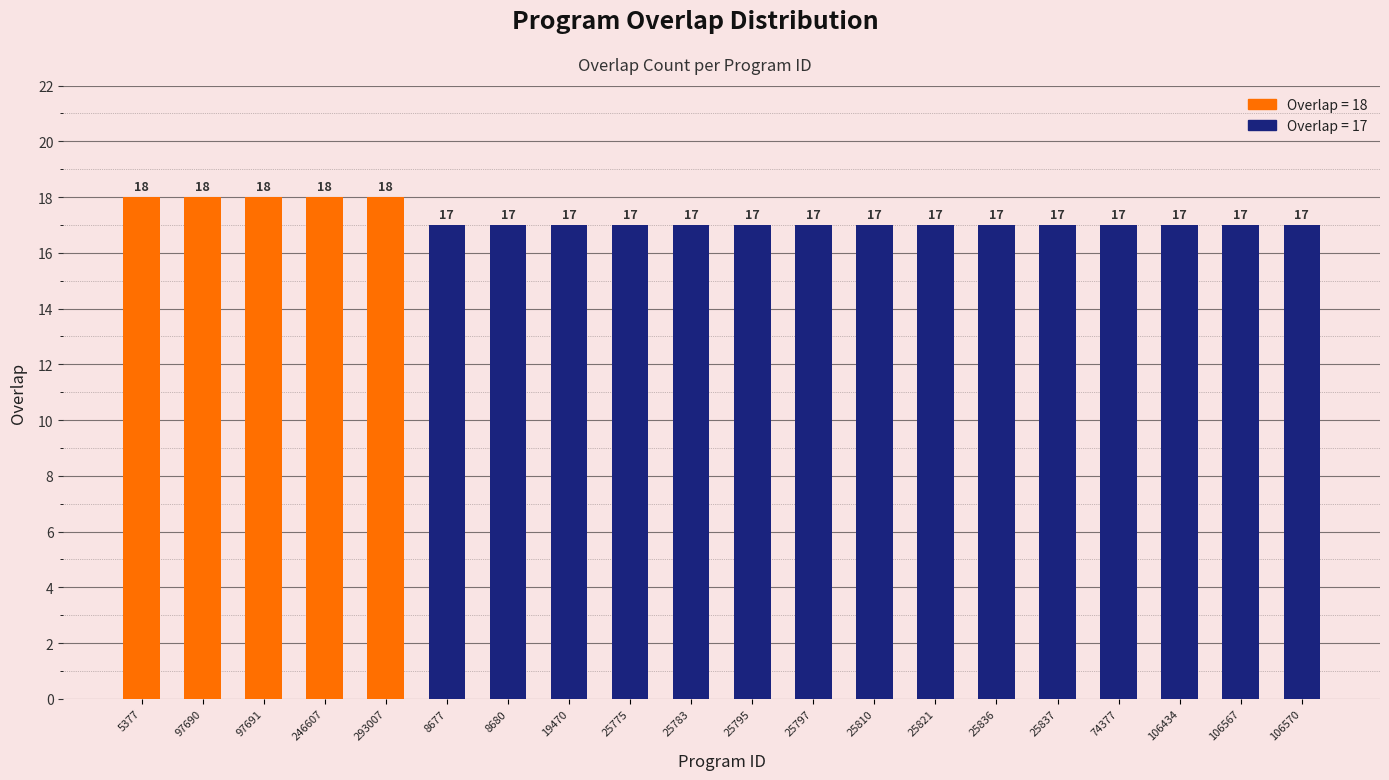

Reading left to right, transcribe all the data shown in this chart.

18	18	18	18	18	17	17	17	17	17	17	17	17	17	17	17	17	17	17	17